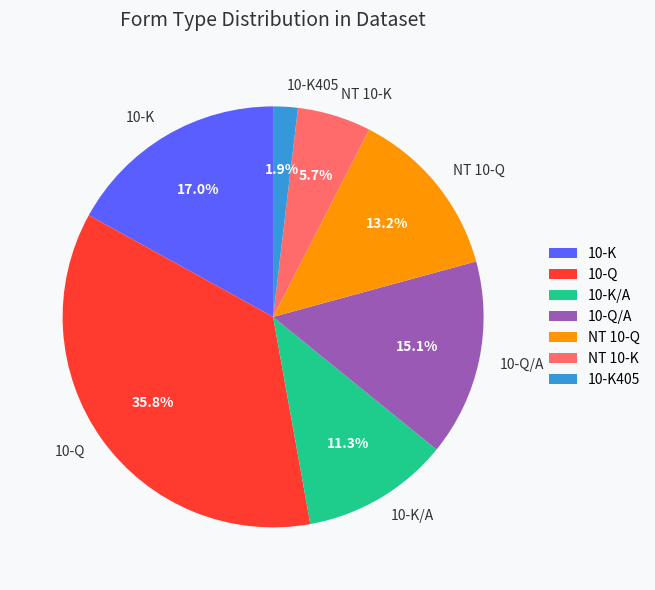

Is there any slice that represents more than half of the pie?

No